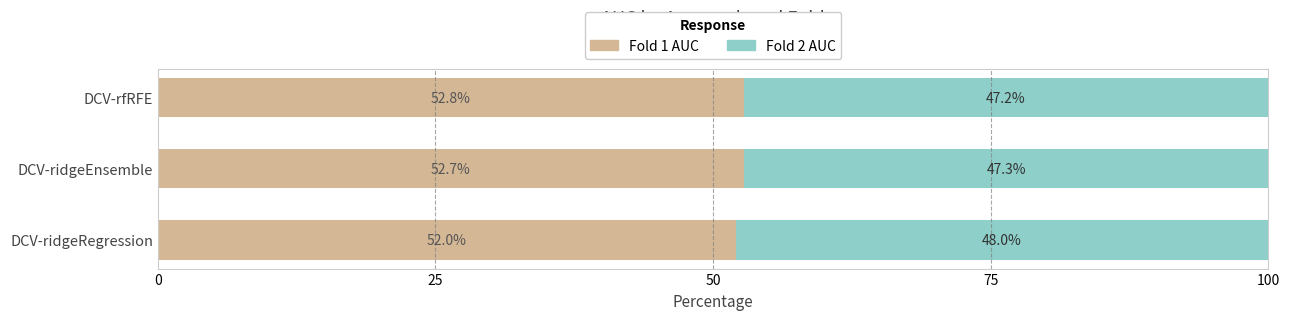

What is the sum of all Fold 1 AUC values?

157.5